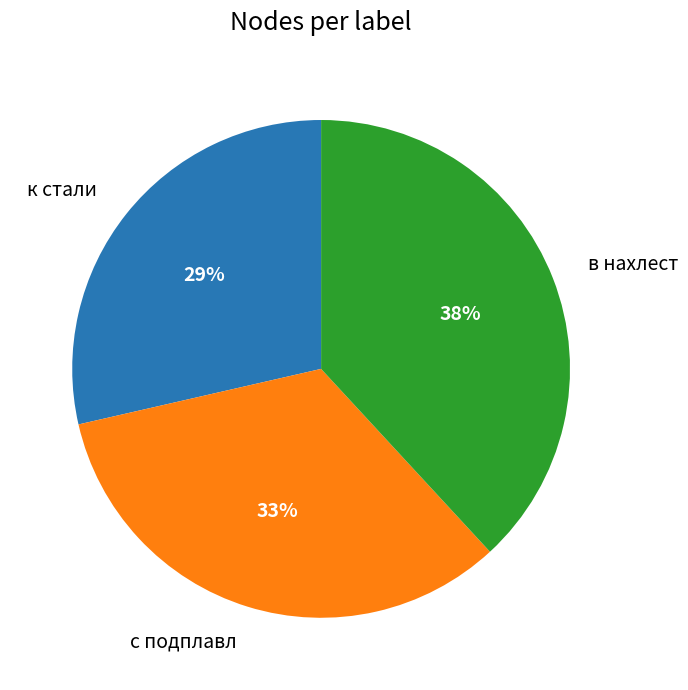

Approximately how many times larger is the value at к стали compared to с подплавл?

0.9